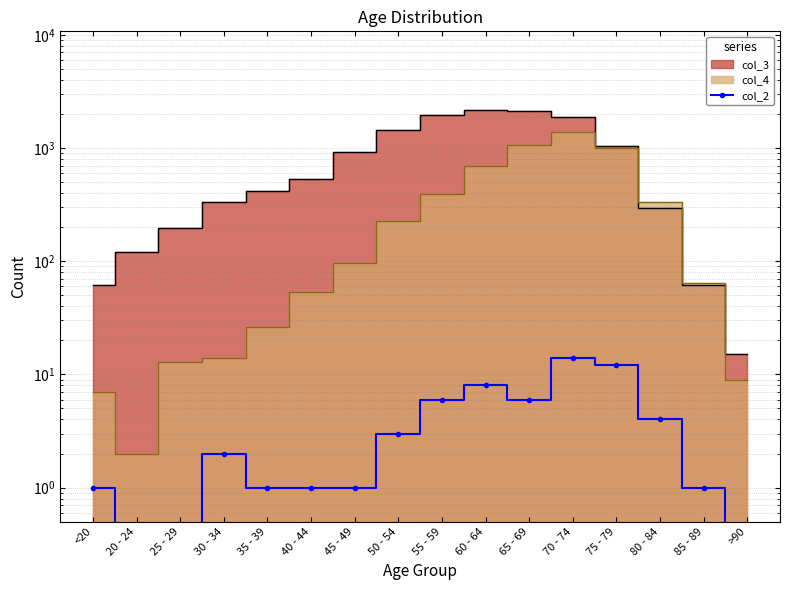

Where is the first local minimum?

65 - 69